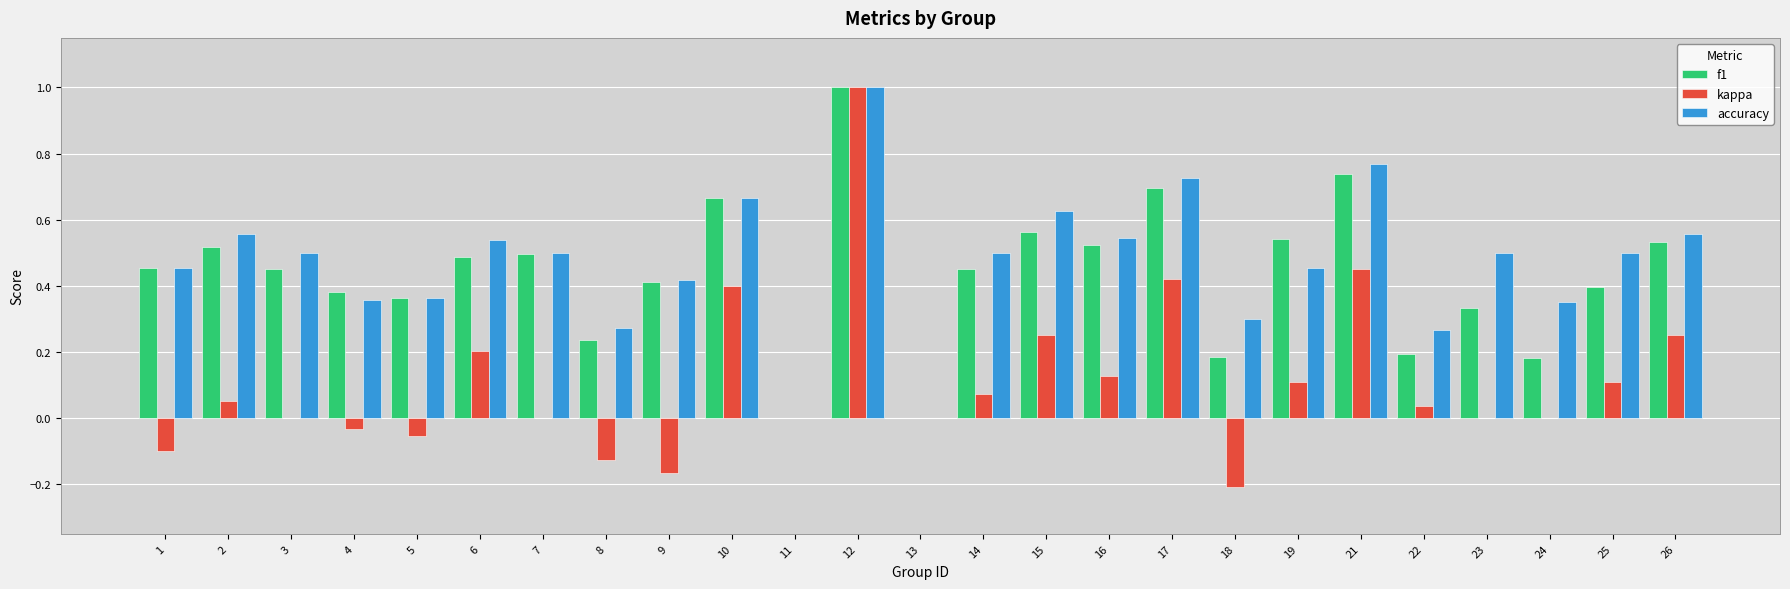

Which series has the largest total across all categories?

accuracy